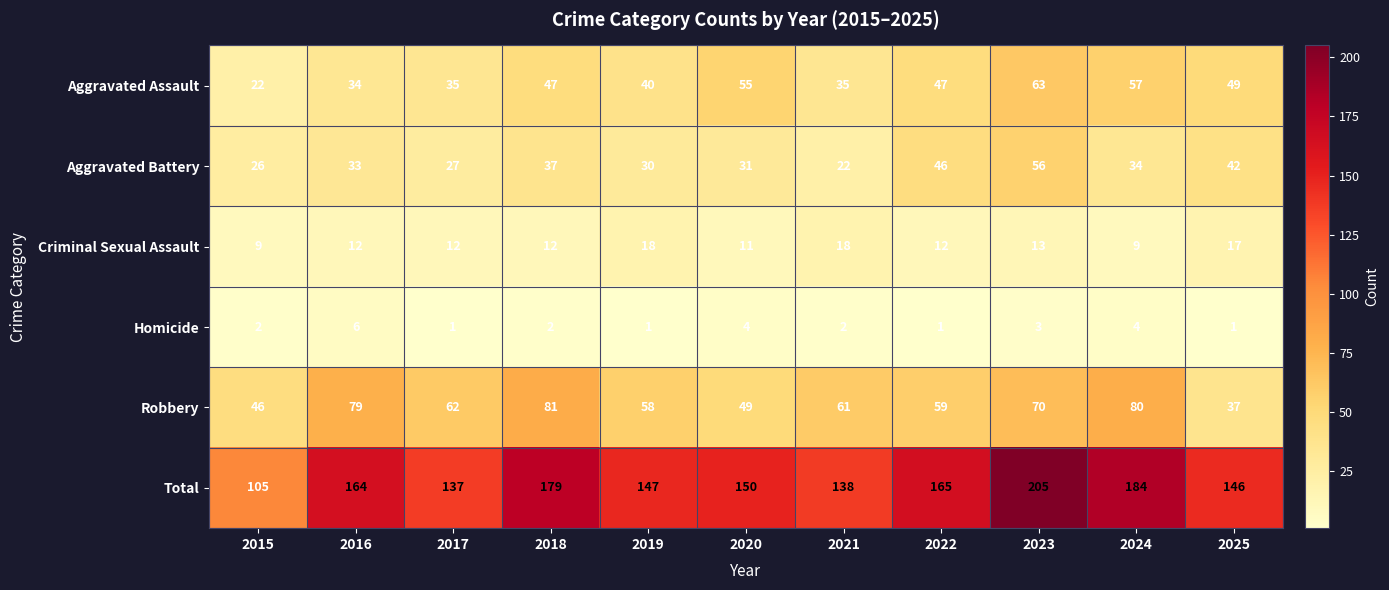

What is the maximum value shown in the chart?

205